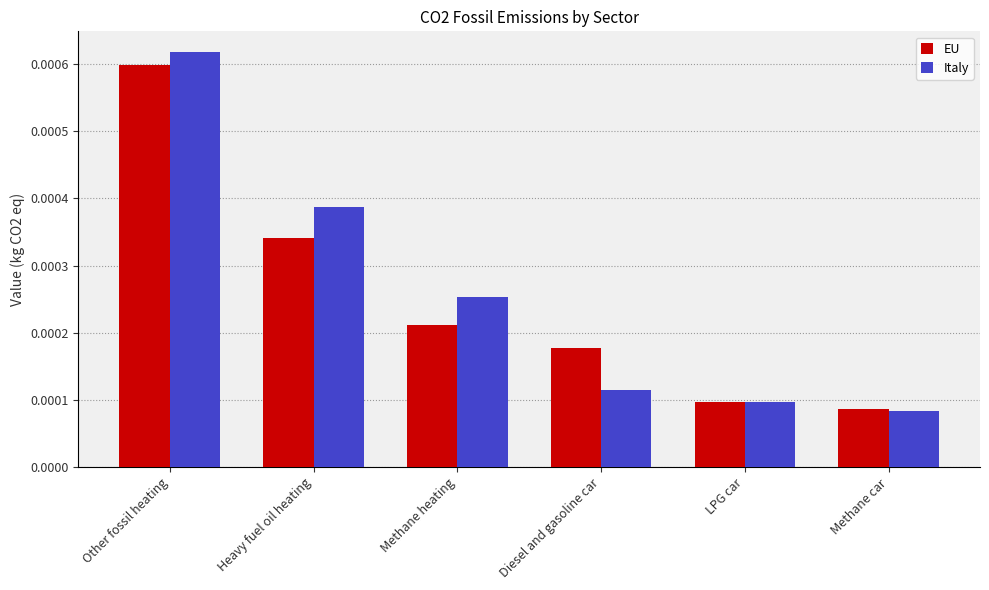

At which category does the chart reach its peak across all series?

Other fossil heating